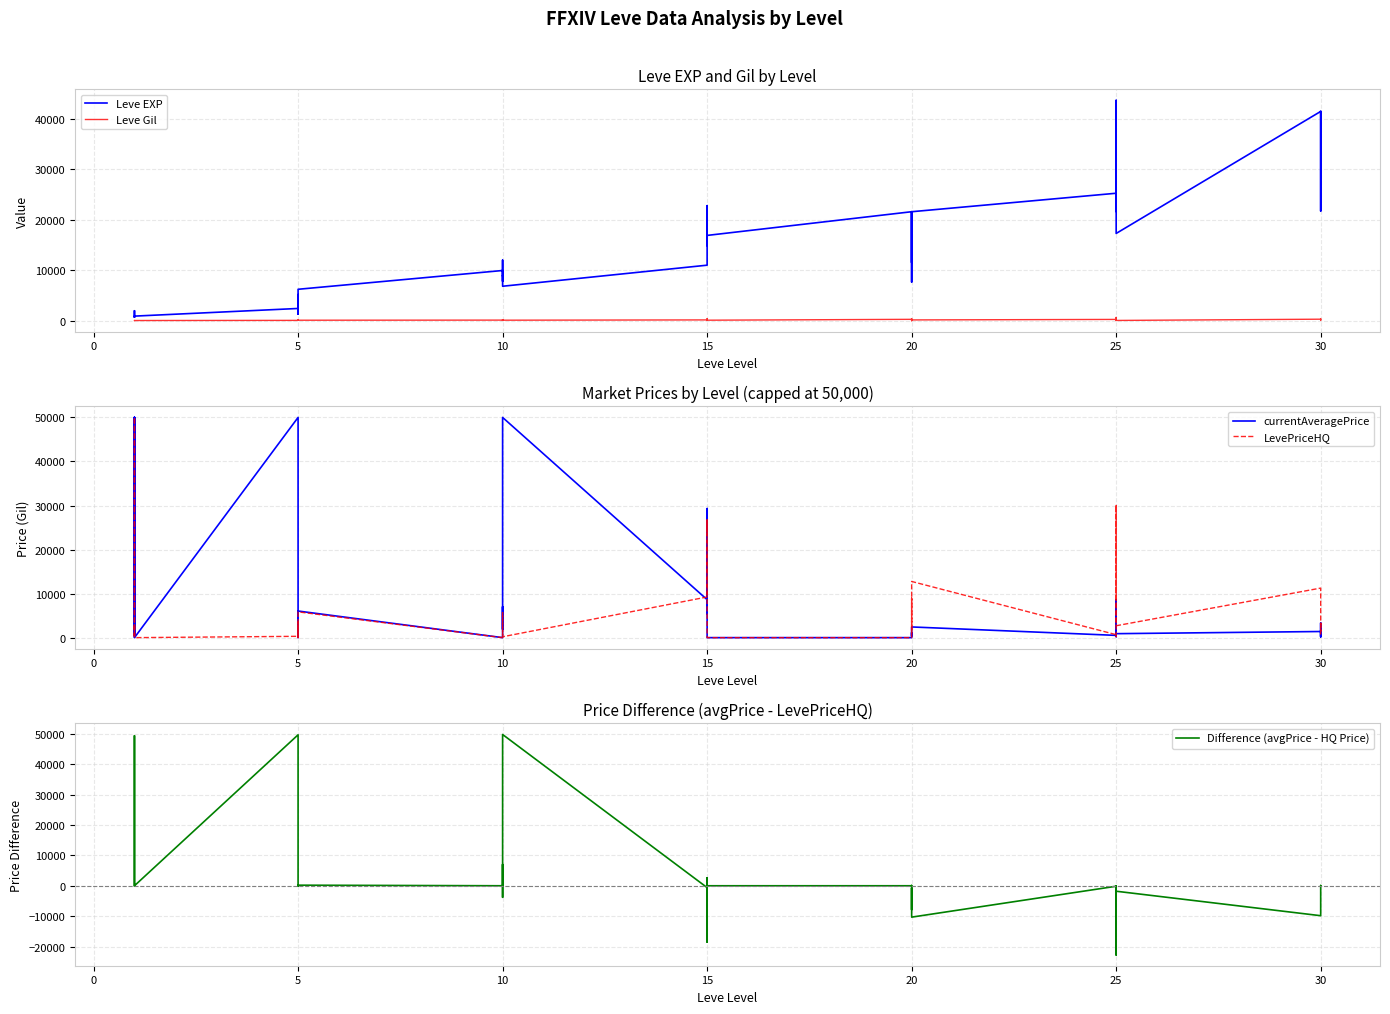

What is the difference between the maximum and minimum values in the Difference (avgPrice - HQ Price) series?

72502